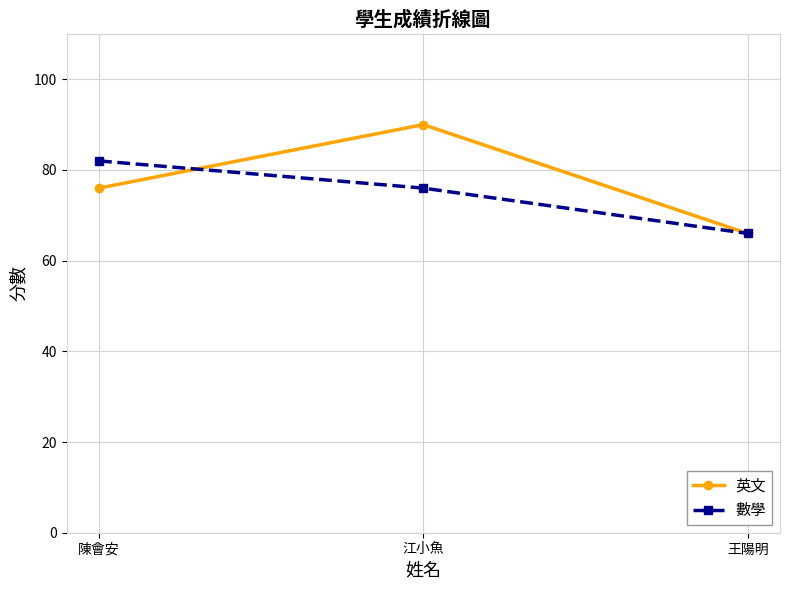

What is the difference between the maximum and minimum values in the 英文 series?

24